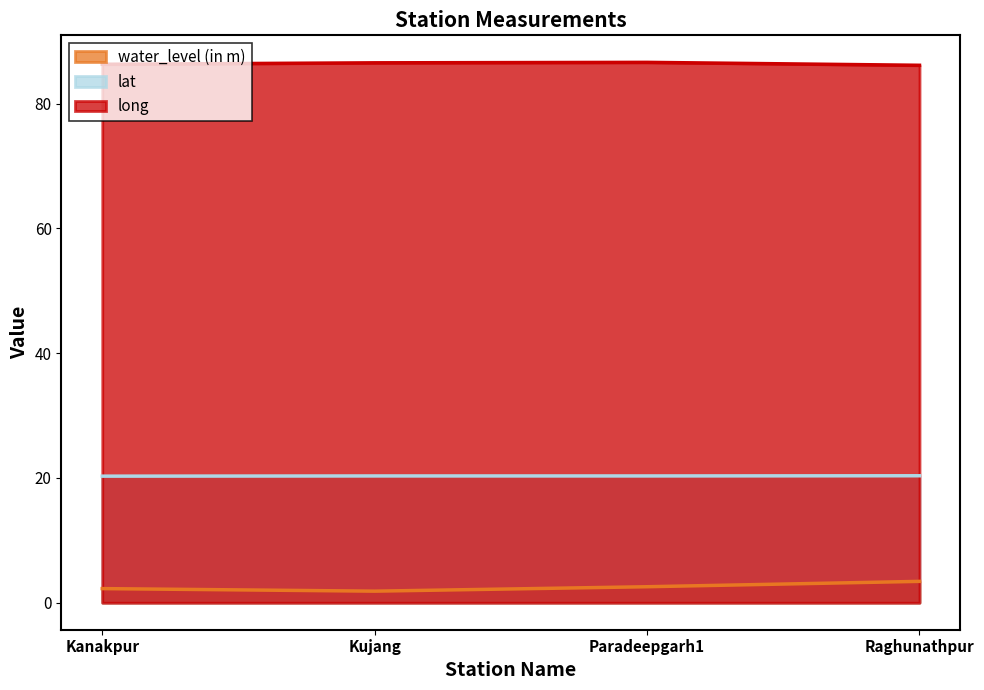

What is the value of the water_level (in m) point at the 3rd from the left?

2.6